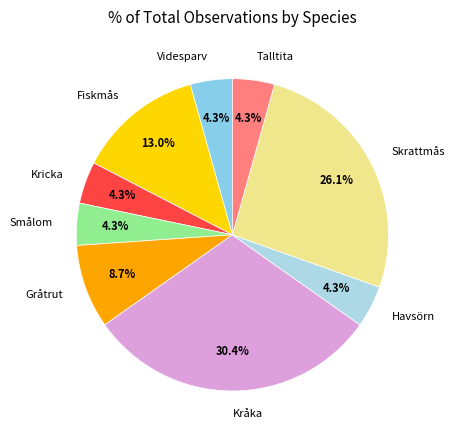

Approximately how many times larger is the value at Smålom compared to Fiskmås?

0.3